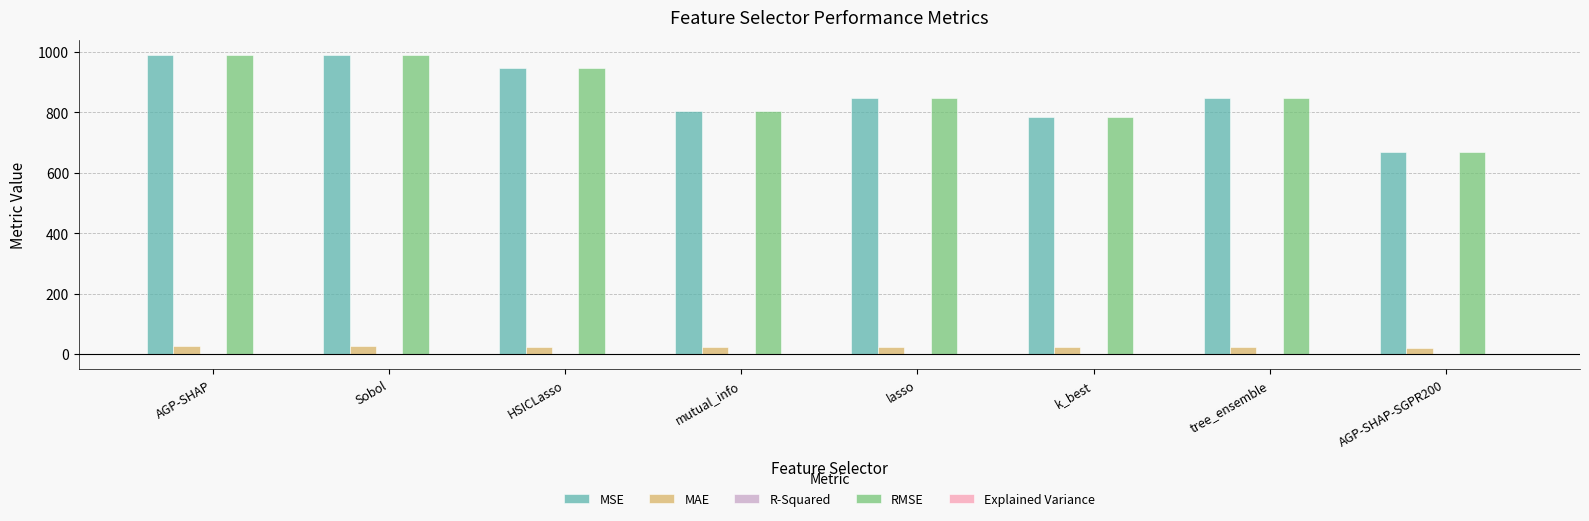

The value of RMSE at tree_ensemble is 1224.2. True or false?

False